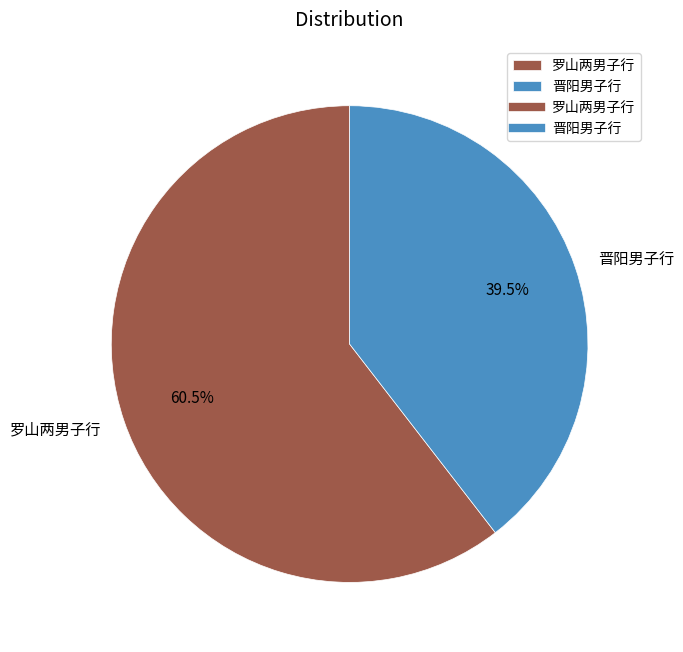

To the nearest percent, what is the average slice percentage?

50%